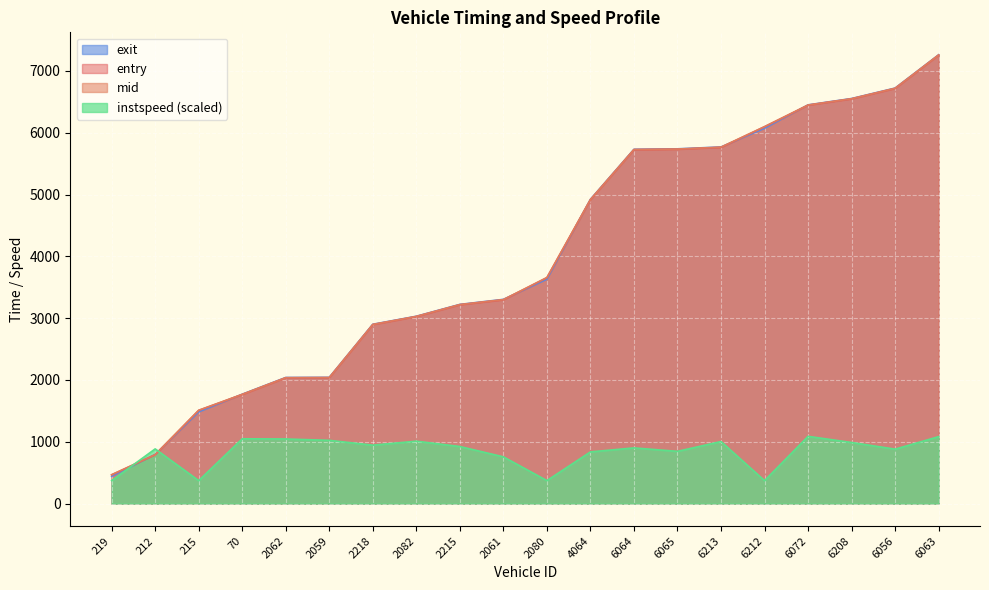

What is the difference between the highest and lowest values at 4064?

4085.3